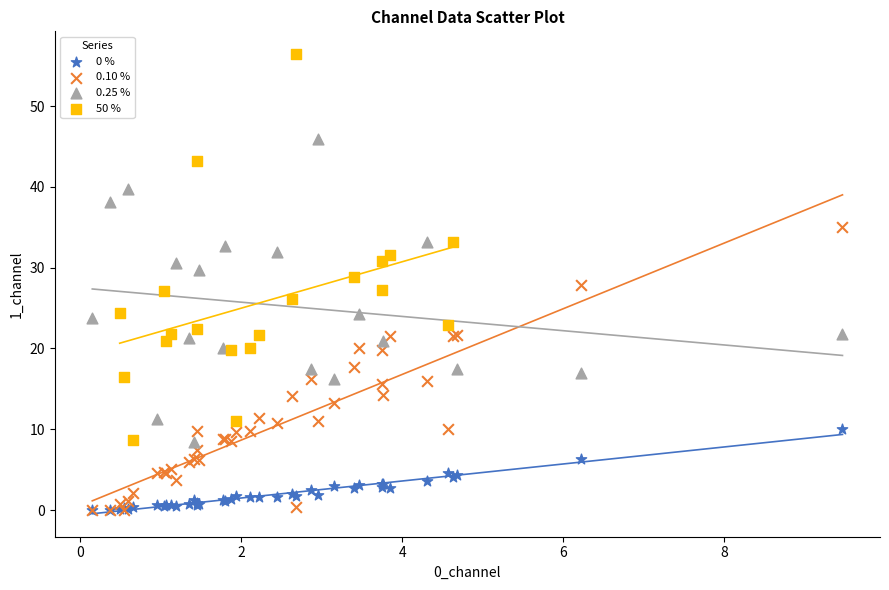

Which series has the widest spread of Y values?

50 %